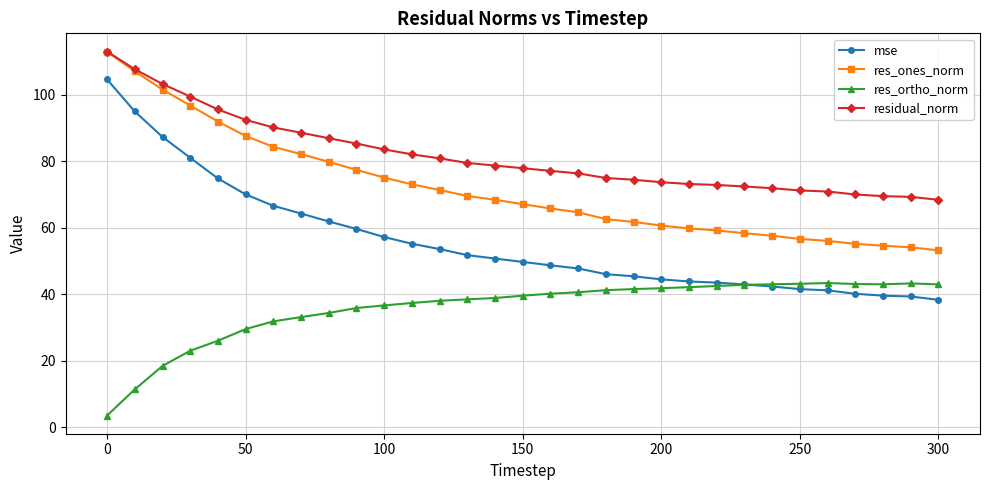

True or false: res_ortho_norm has more than 1 interior local peaks.

True